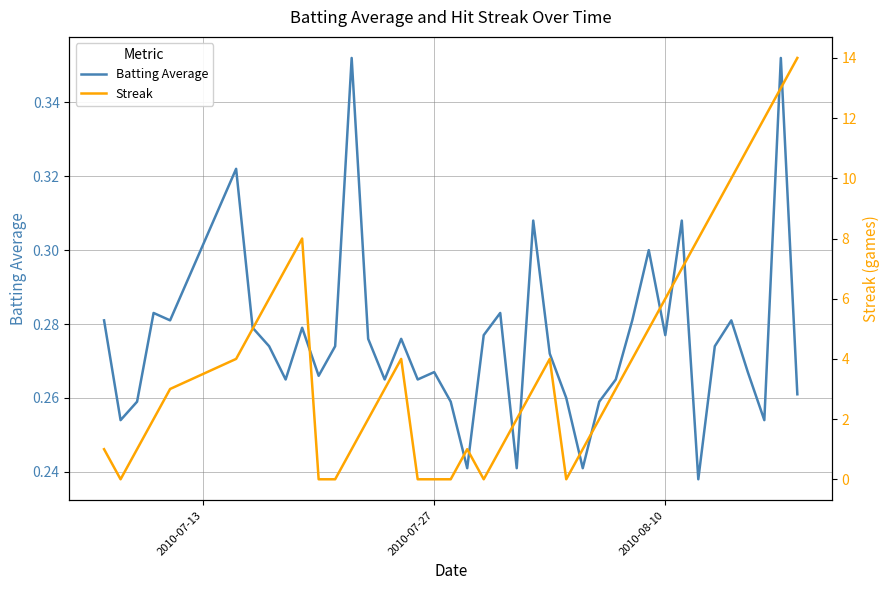

In Streak, how many points are higher than both neighbors (excluding endpoints)?

4